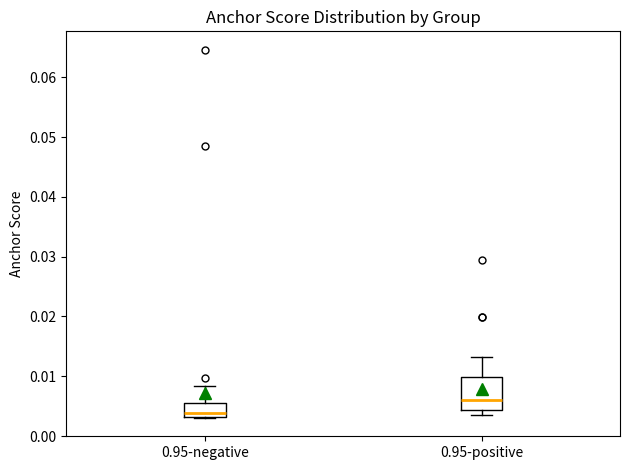

Where does the median line of the box for 0.95-negative sit on the y-axis? The values are not printed on the chart, so give them approximately, as read against the axis.

0.004